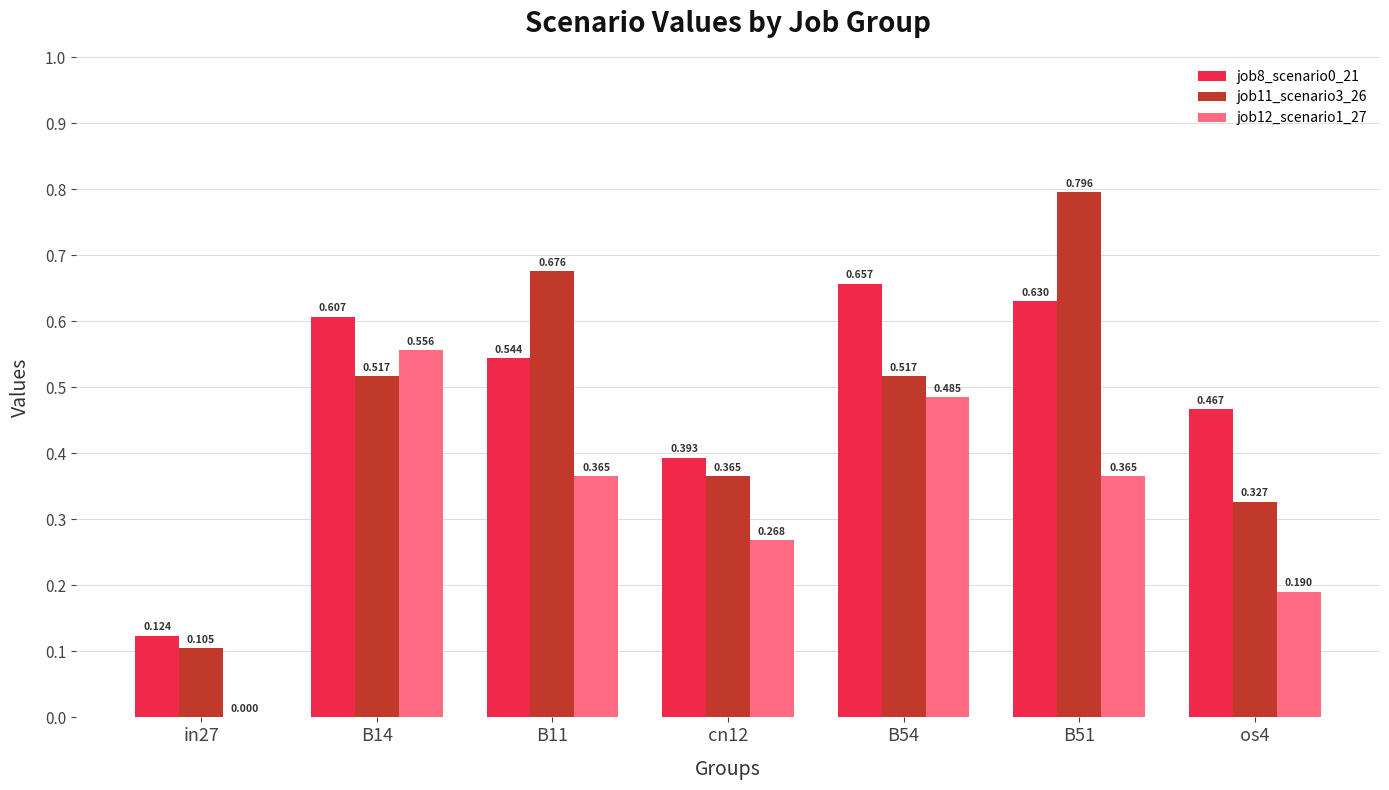

Which has a higher value, in27 or B51?

B51